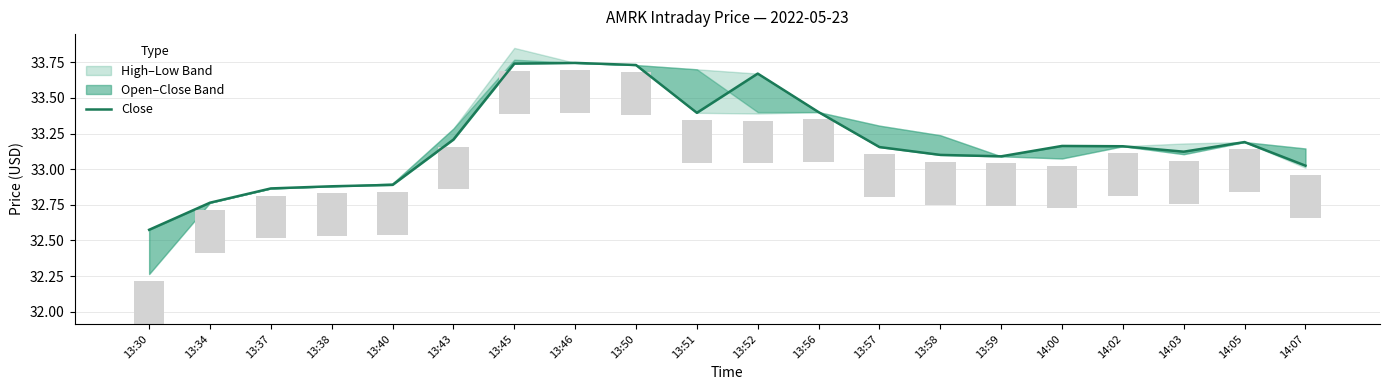

At which category is the sum across all series the highest?

13:46